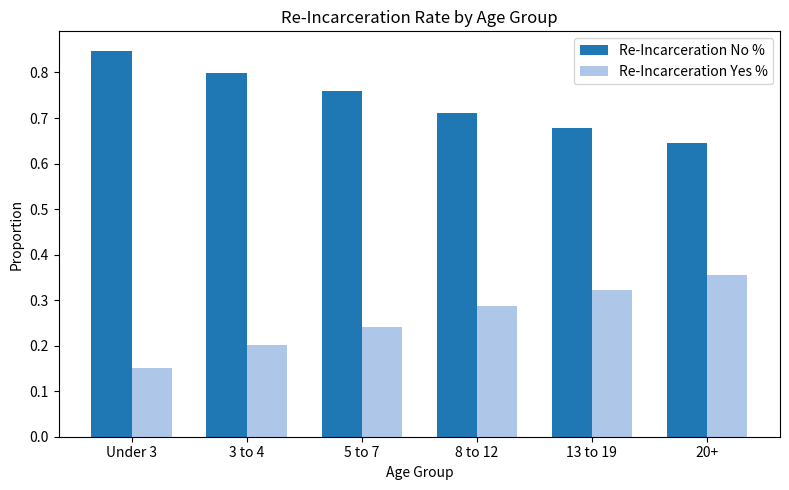

How many bars are there in each group?

2